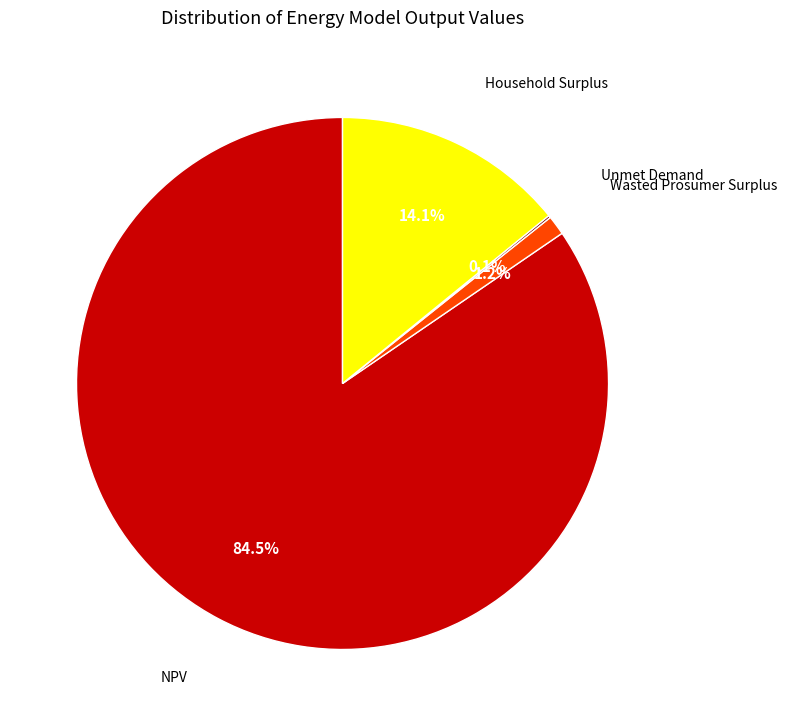

To the nearest percent, what is the average slice percentage?

25%